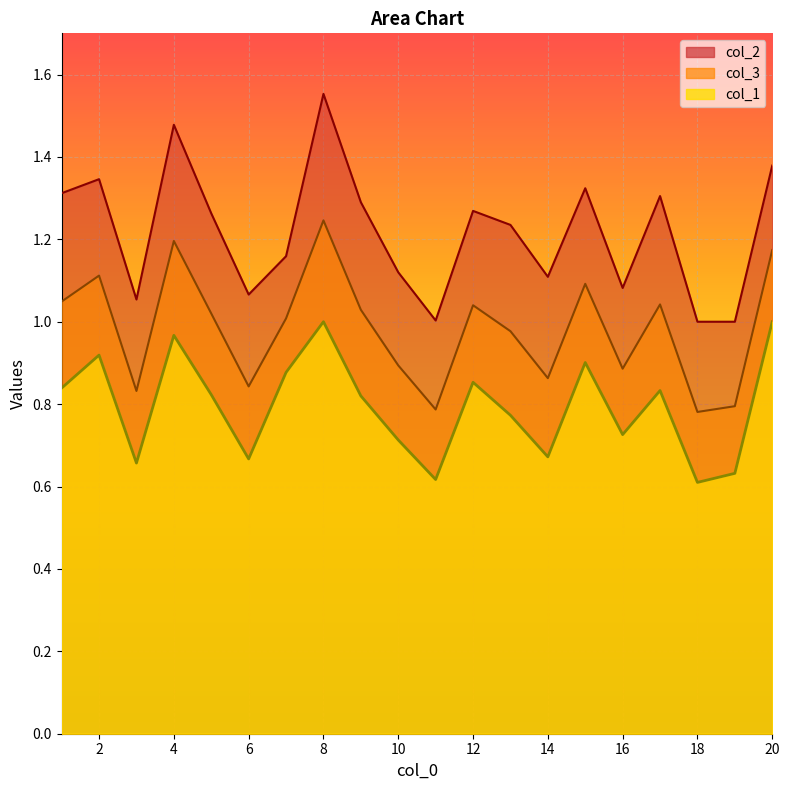

List the series in order of their peak value, highest first.

col_2, col_3, col_1